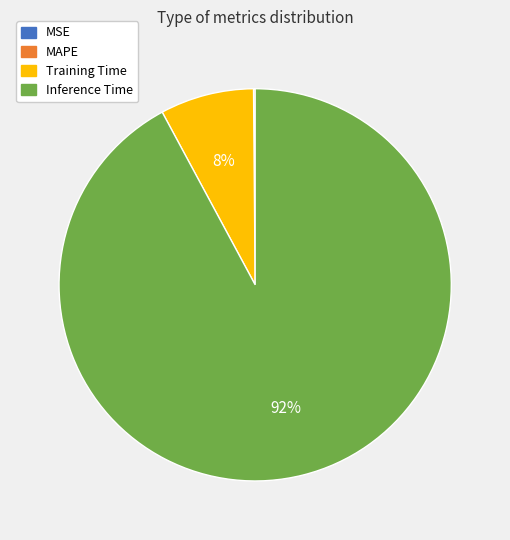

Which category has the biggest portion of the pie?

Inference Time